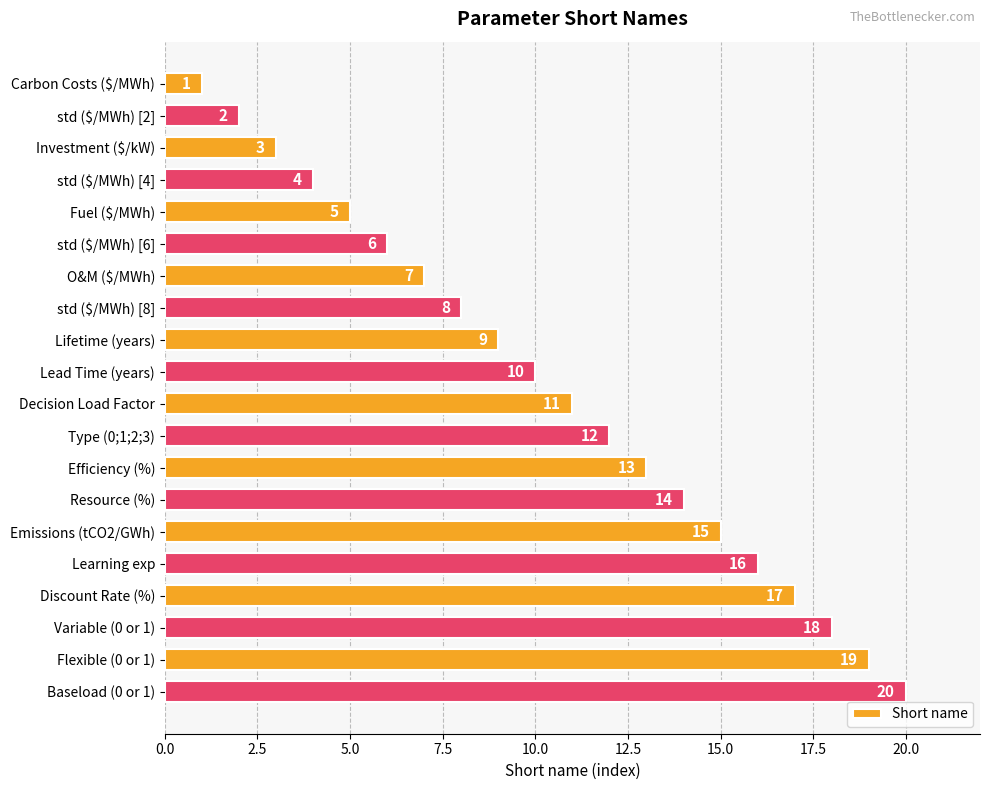

The chart shows a value of 22 at Learning exp. True or false?

False